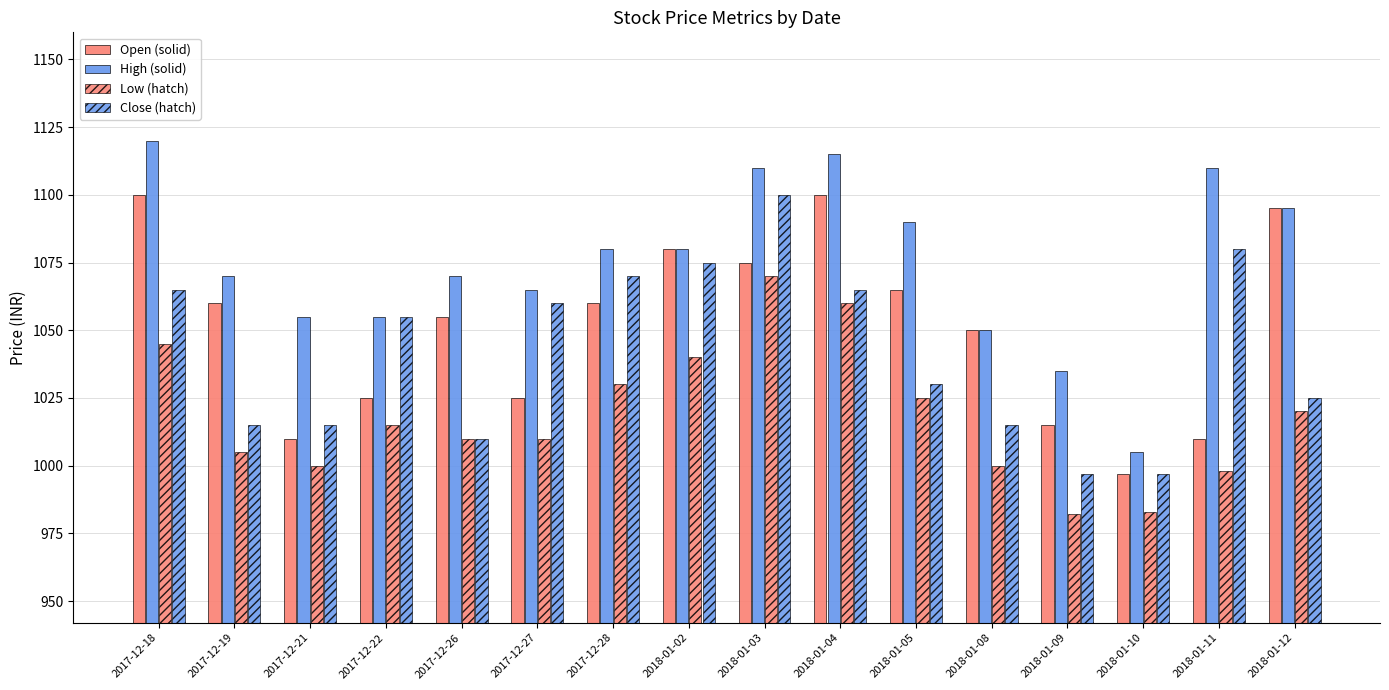

Is it true that Low (hatch) equals 1020 at 2018-01-12?

True